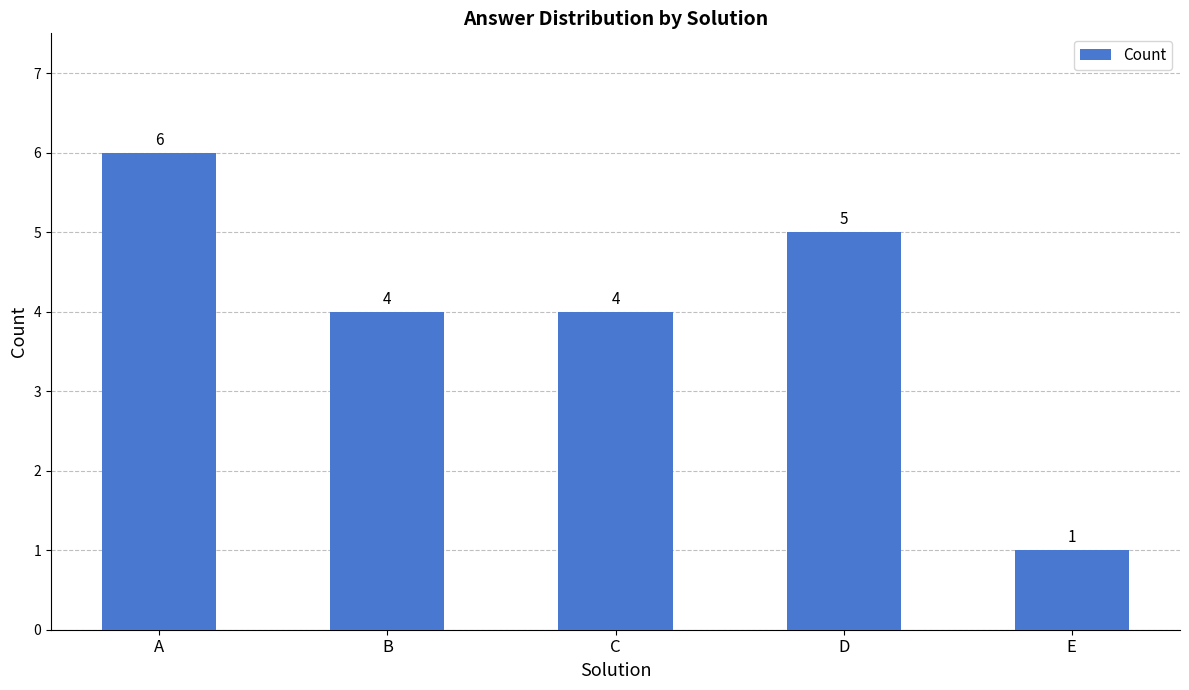

What is the average value?

4